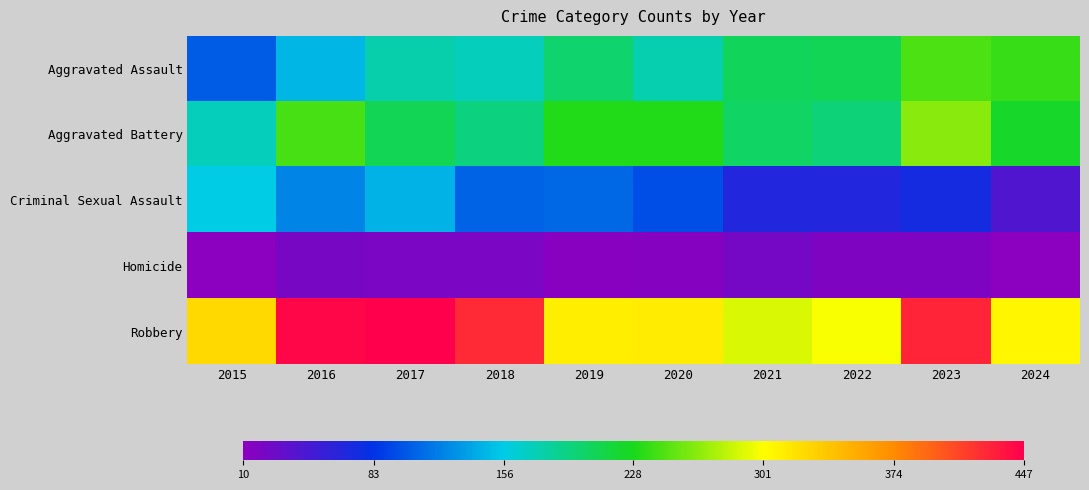

At how many categories does at least one series exceed 172?

10